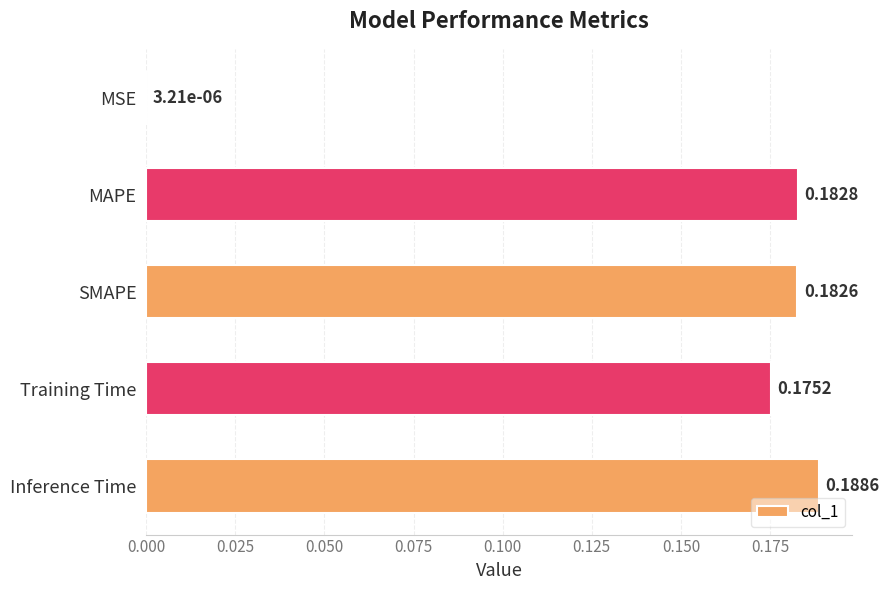

Where is the data nearest to the value 0?

MSE